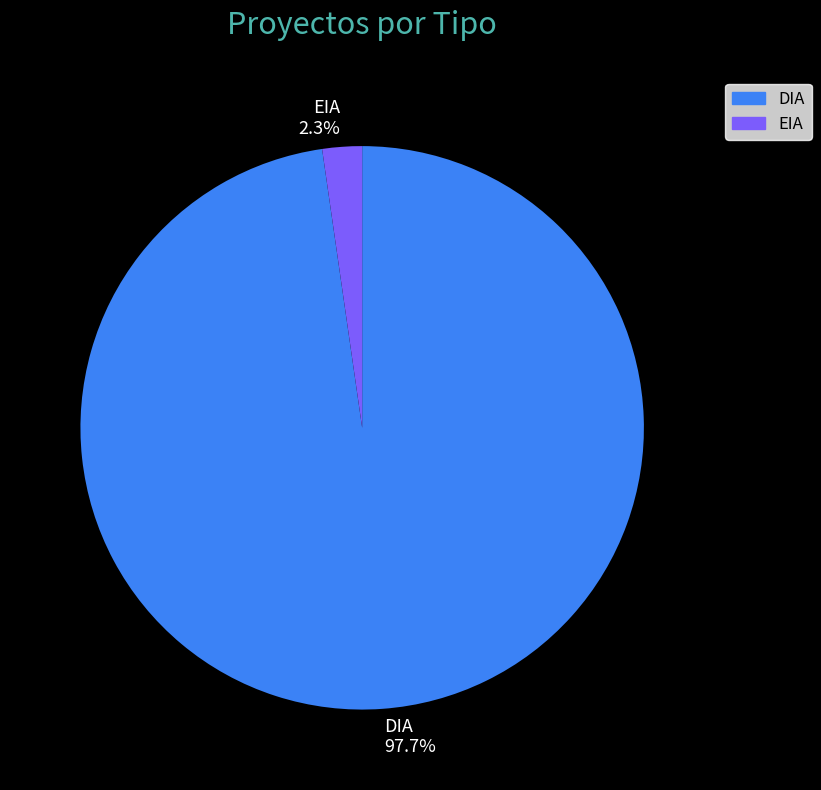

How many segments does this pie chart have?

2